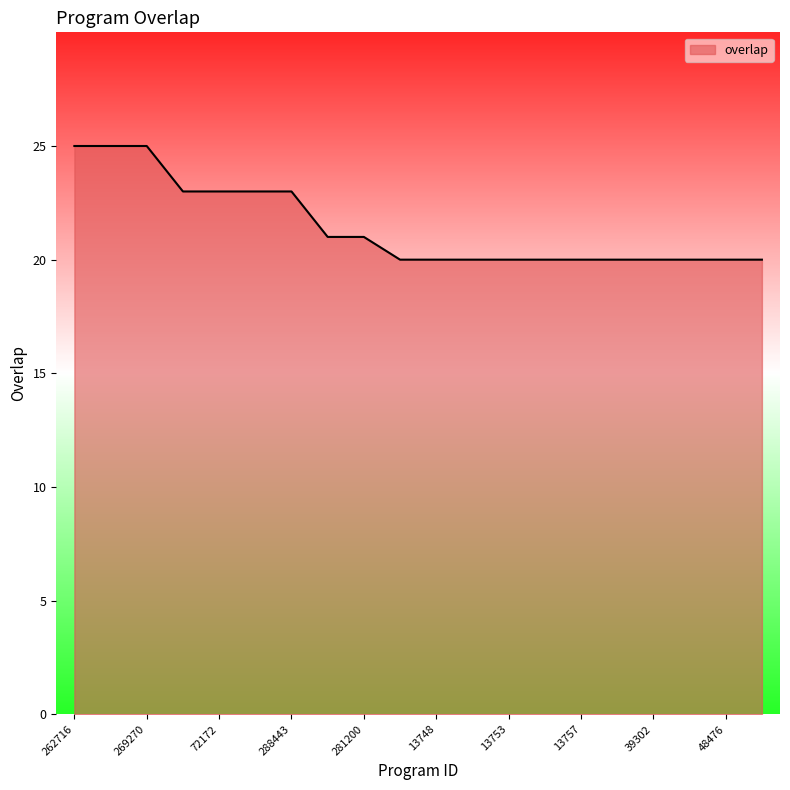

What is the smallest value displayed?

20